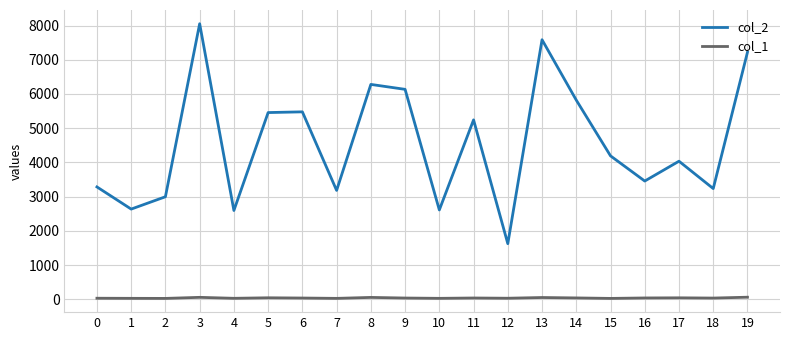

Which series has the largest total across all categories?

col_2